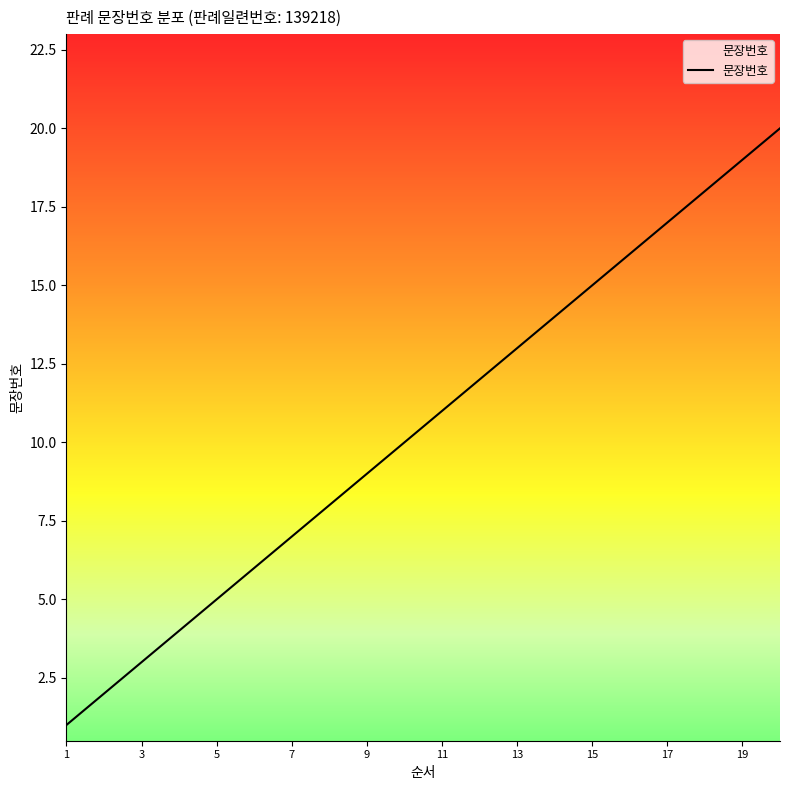

What is the greatest value displayed?

20